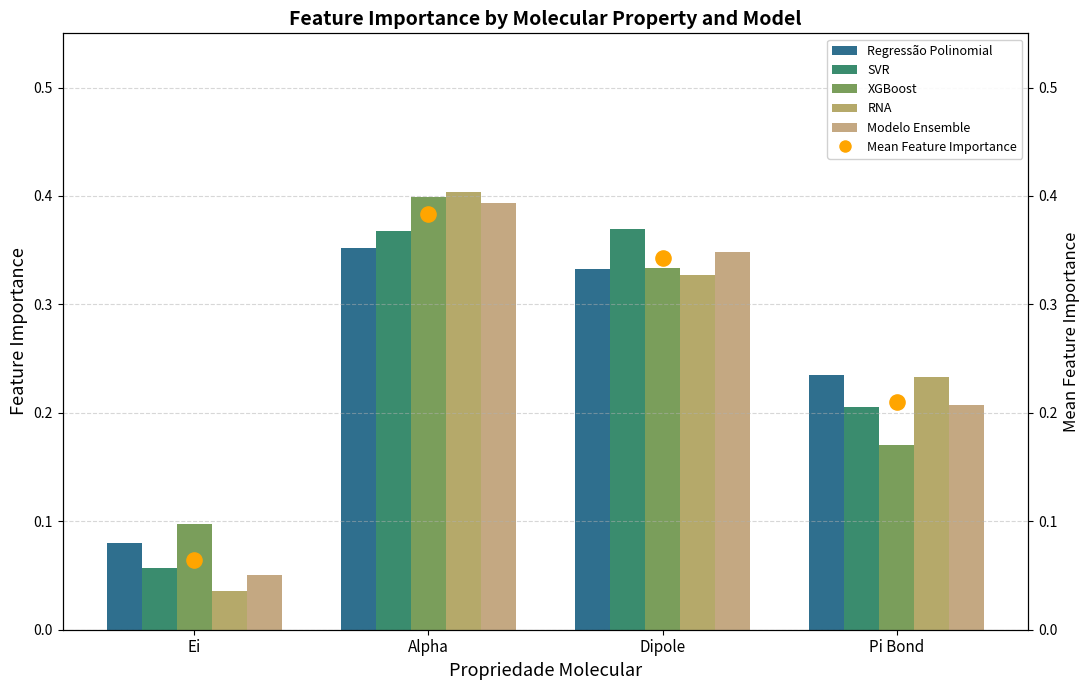

Which series contains the highest Y value?

RNA